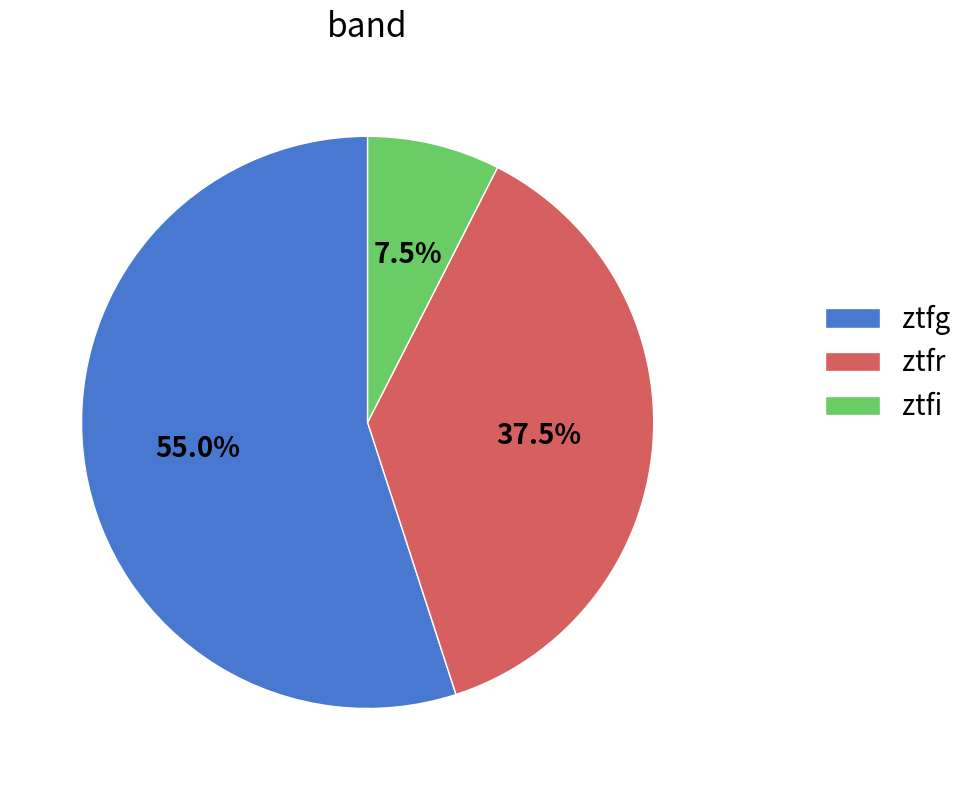

To the nearest percent, what percentage of the pie is ztfg?

55%